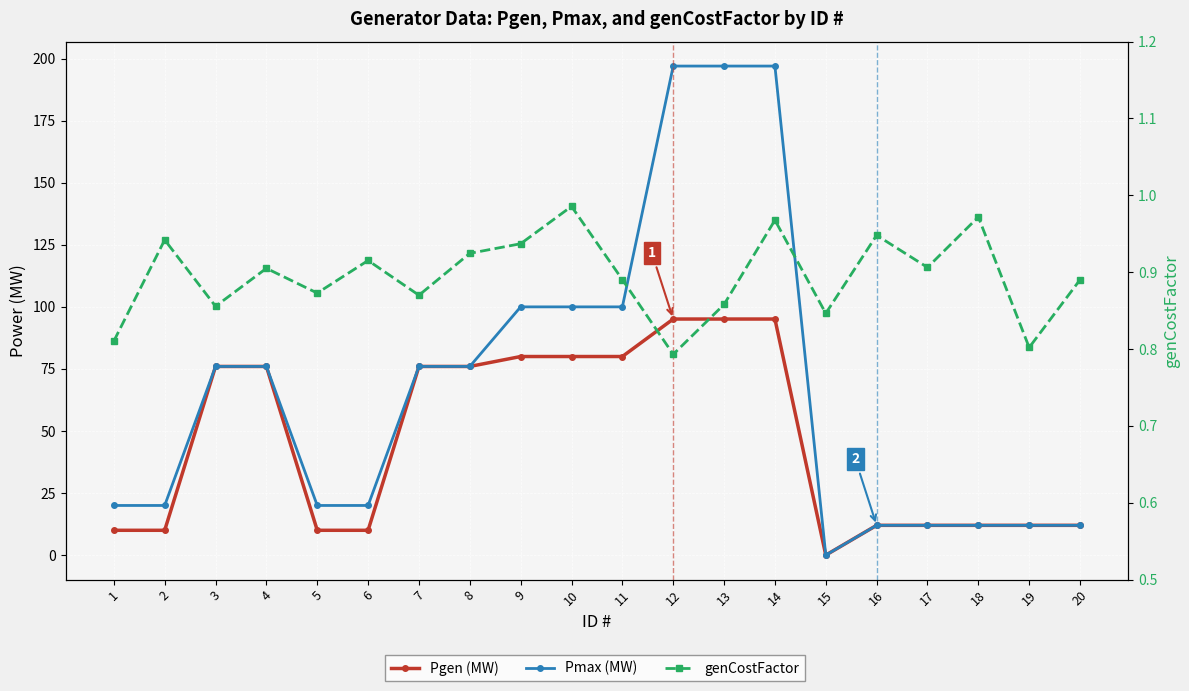

What is the difference between the highest and lowest values at 19?

11.2